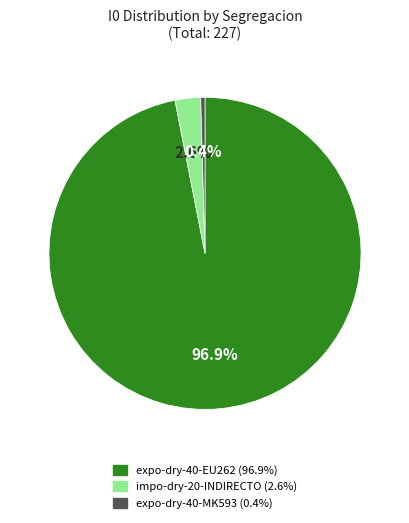

Does any single category account for the majority?

Yes